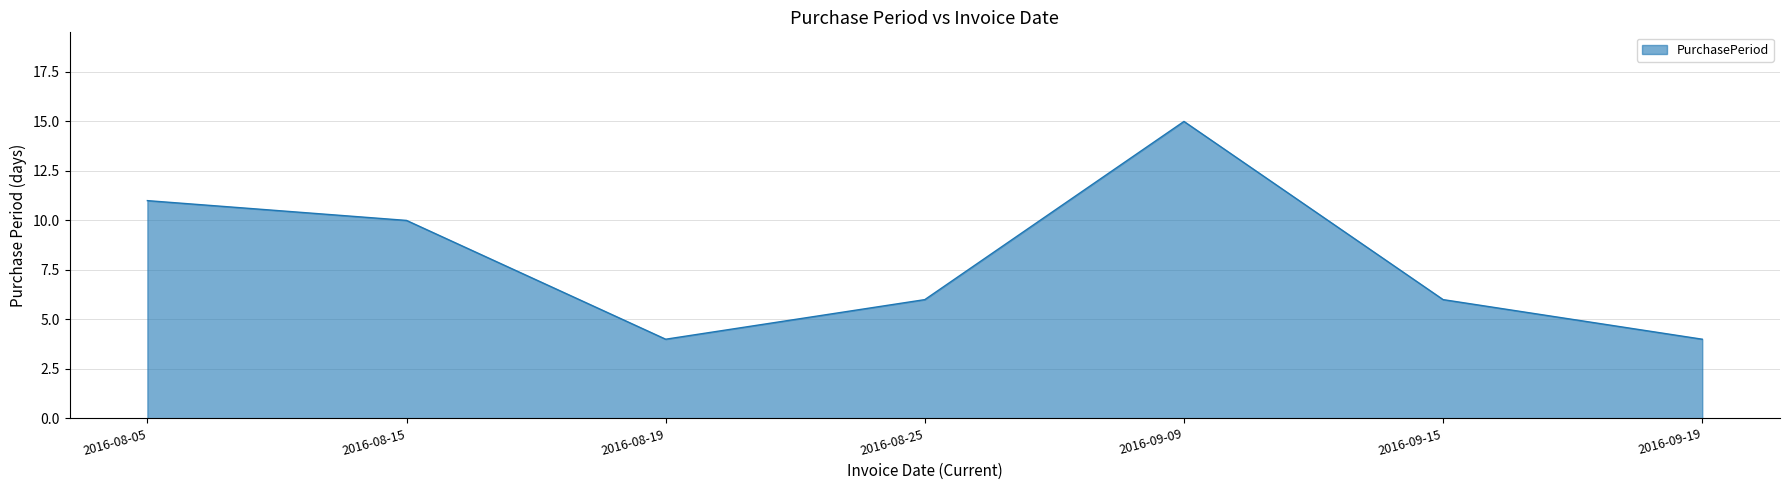

What is the average value?

8